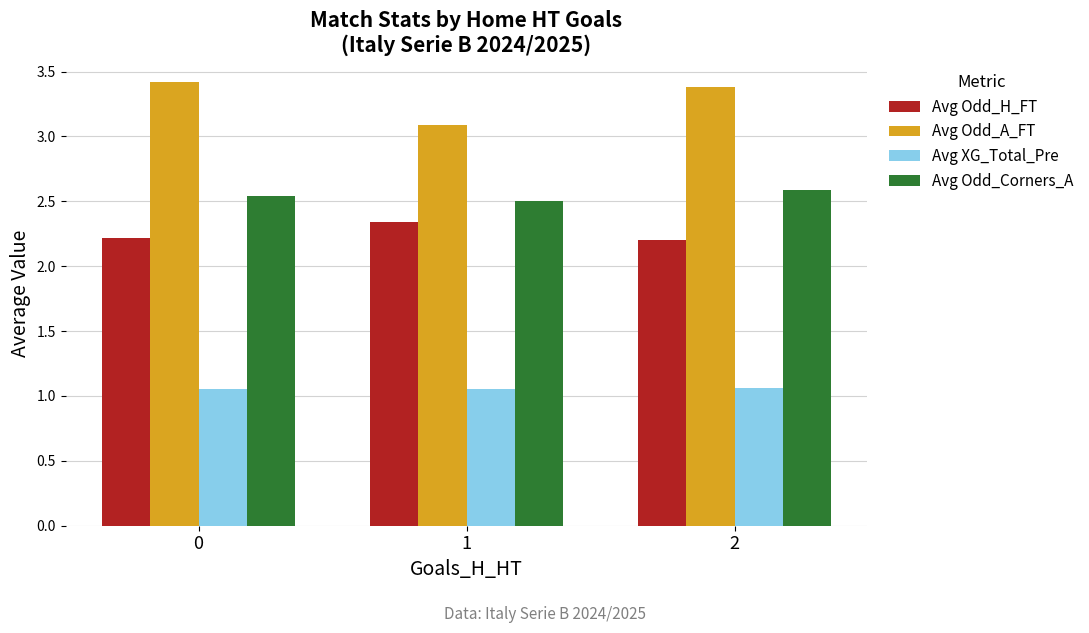

What is the sum of the Avg Odd_H_FT values at 2 and 1?

4.5